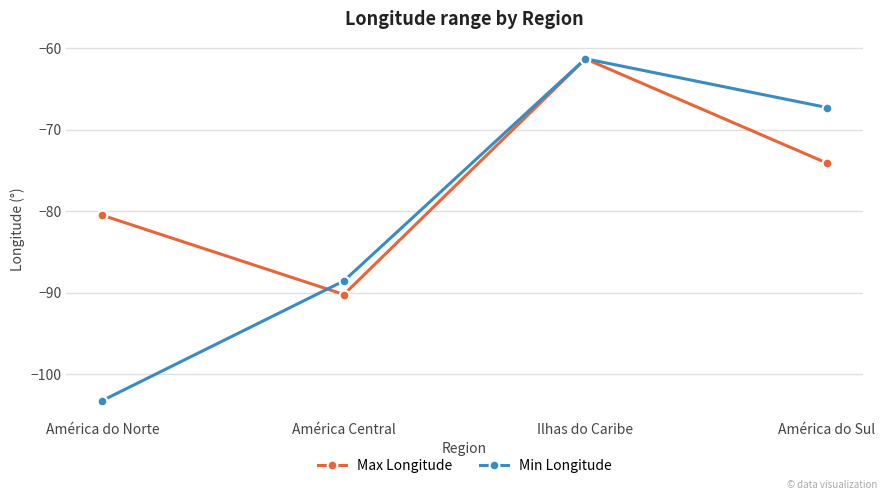

What are all the series names shown in the legend?

Max Longitude, Min Longitude